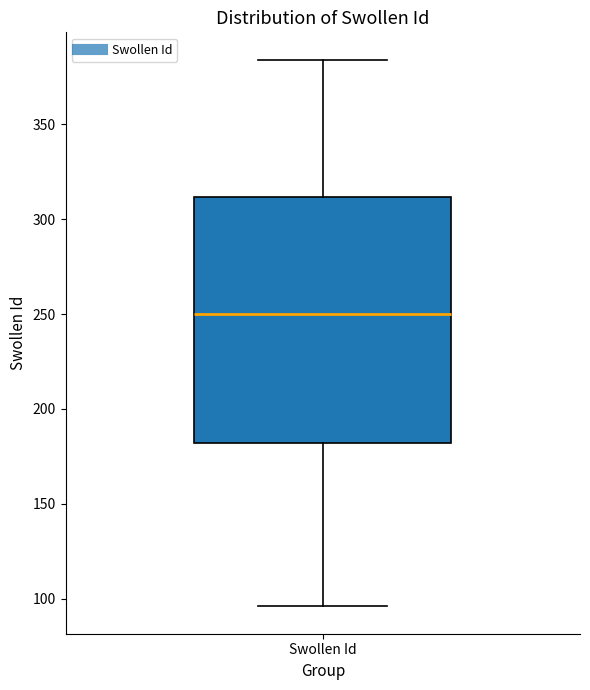

Where does the lower whisker of the box for Swollen Id end on the y-axis? The values are not printed on the chart, so give them approximately, as read against the axis.

95